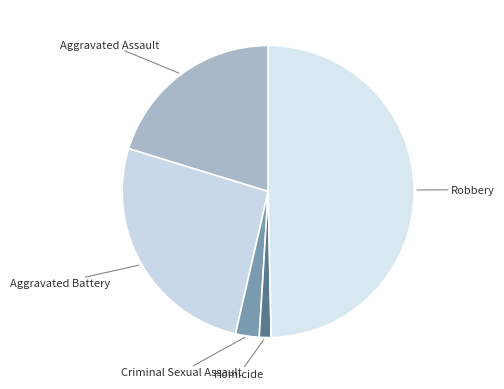

Which slice is the smallest?

Homicide